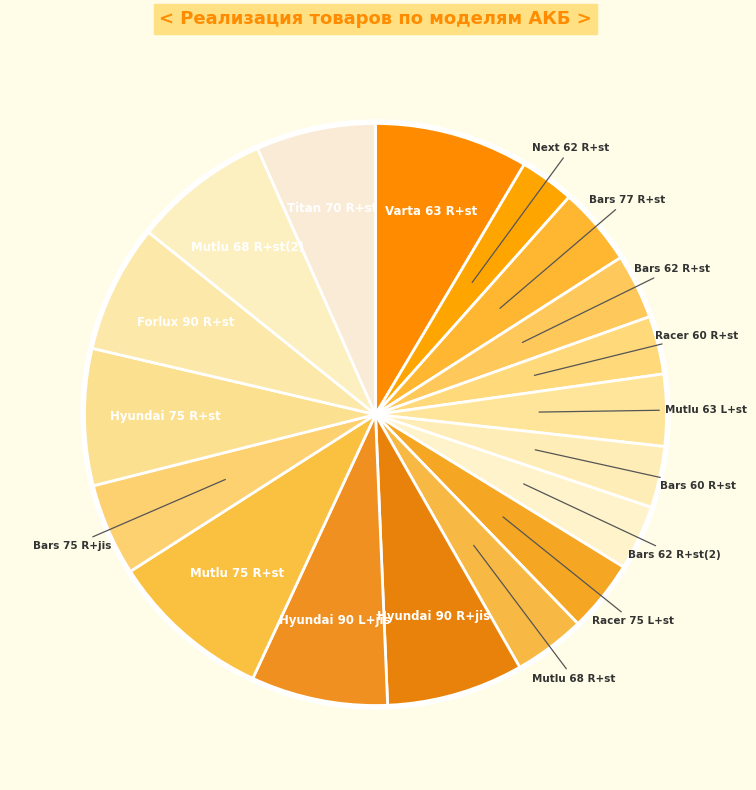

Does Varta 63 R+st account for over 50% of the chart?

No